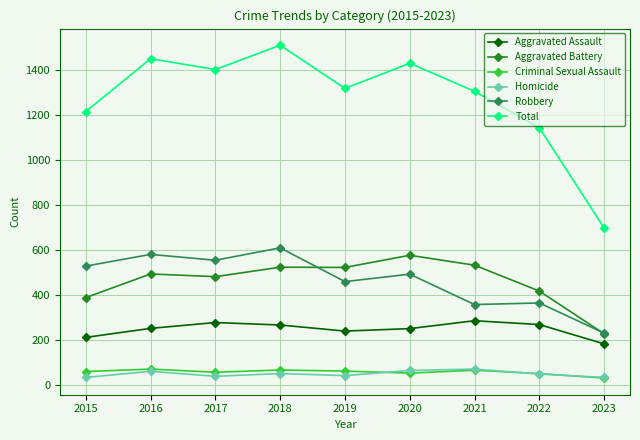

Is this an area chart (filled region under the line)?

No